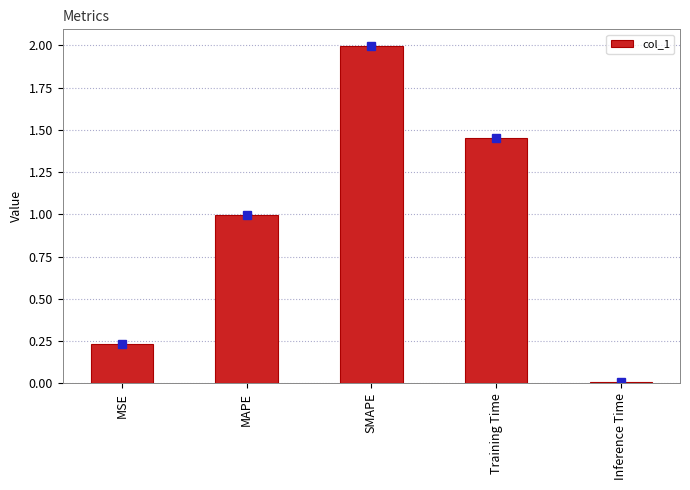

Where is the data nearest to the value 1?

MAPE